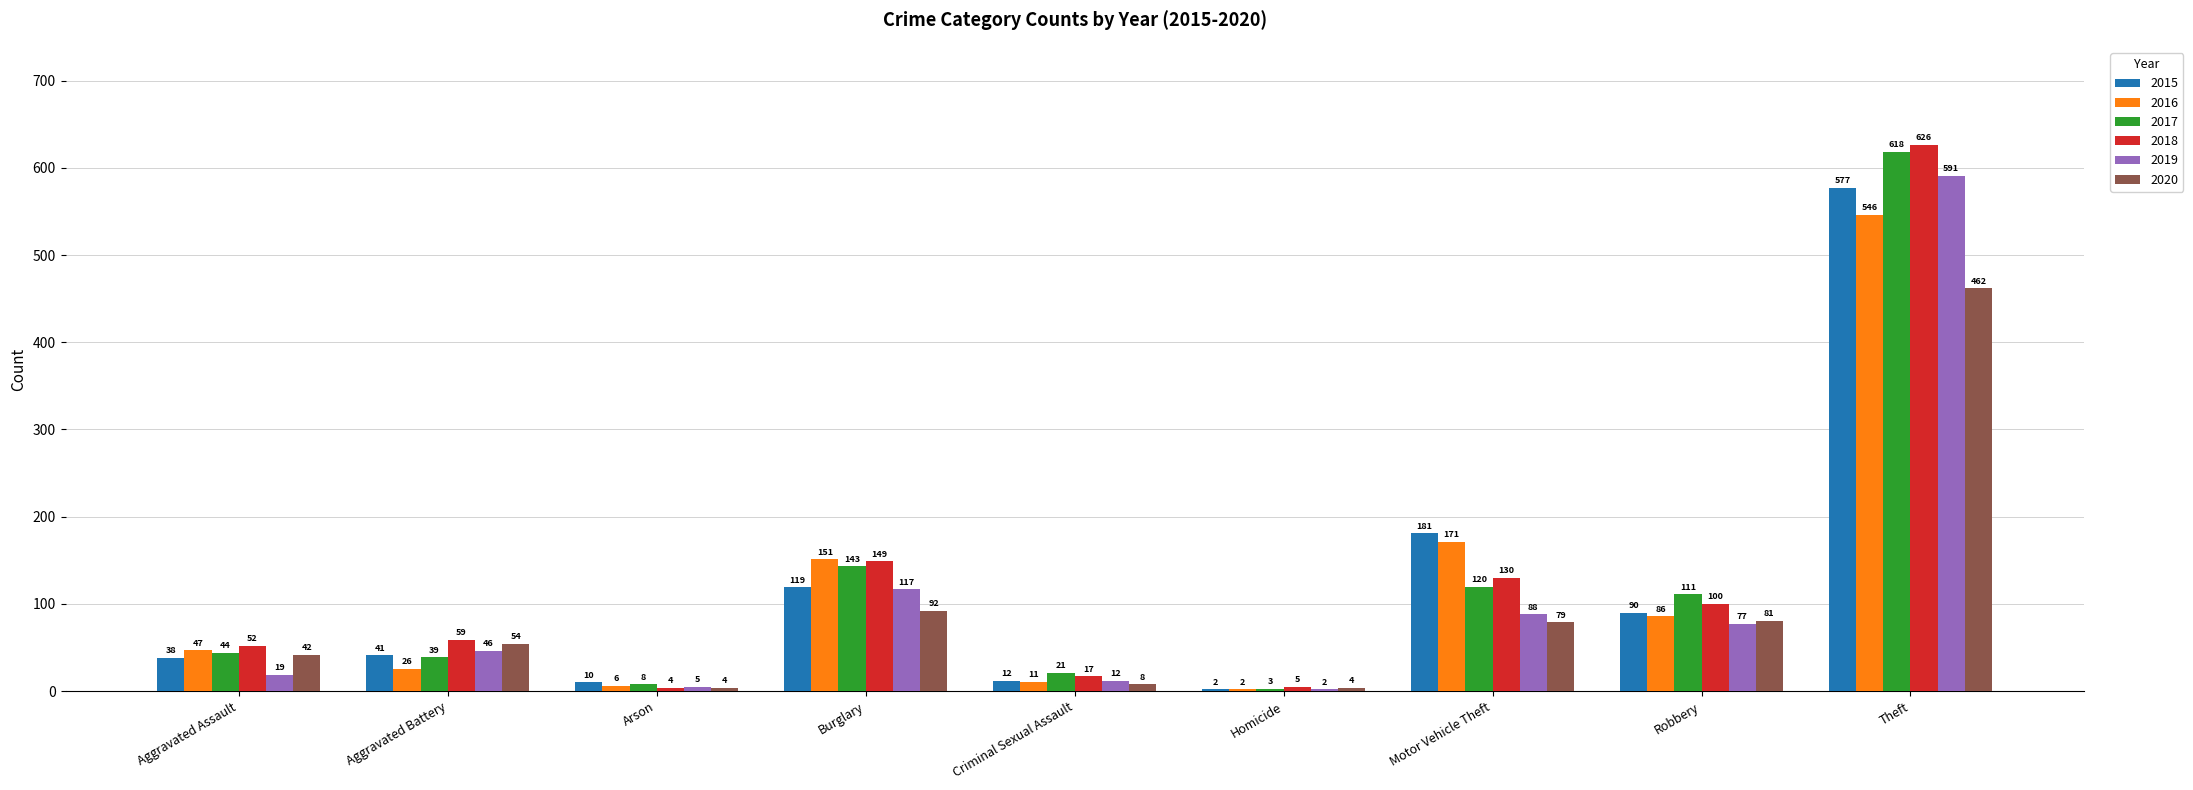

Reading right to left, extract all data points from this chart.

2015: Theft=577	Robbery=90	Motor Vehicle Theft=181	Homicide=2	Criminal Sexual Assault=12	Burglary=119	Arson=10	Aggravated Battery=41	Aggravated Assault=38
2016: Theft=546	Robbery=86	Motor Vehicle Theft=171	Homicide=2	Criminal Sexual Assault=11	Burglary=151	Arson=6	Aggravated Battery=26	Aggravated Assault=47
2017: Theft=618	Robbery=111	Motor Vehicle Theft=120	Homicide=3	Criminal Sexual Assault=21	Burglary=143	Arson=8	Aggravated Battery=39	Aggravated Assault=44
2018: Theft=626	Robbery=100	Motor Vehicle Theft=130	Homicide=5	Criminal Sexual Assault=17	Burglary=149	Arson=4	Aggravated Battery=59	Aggravated Assault=52
2019: Theft=591	Robbery=77	Motor Vehicle Theft=88	Homicide=2	Criminal Sexual Assault=12	Burglary=117	Arson=5	Aggravated Battery=46	Aggravated Assault=19
2020: Theft=462	Robbery=81	Motor Vehicle Theft=79	Homicide=4	Criminal Sexual Assault=8	Burglary=92	Arson=4	Aggravated Battery=54	Aggravated Assault=42